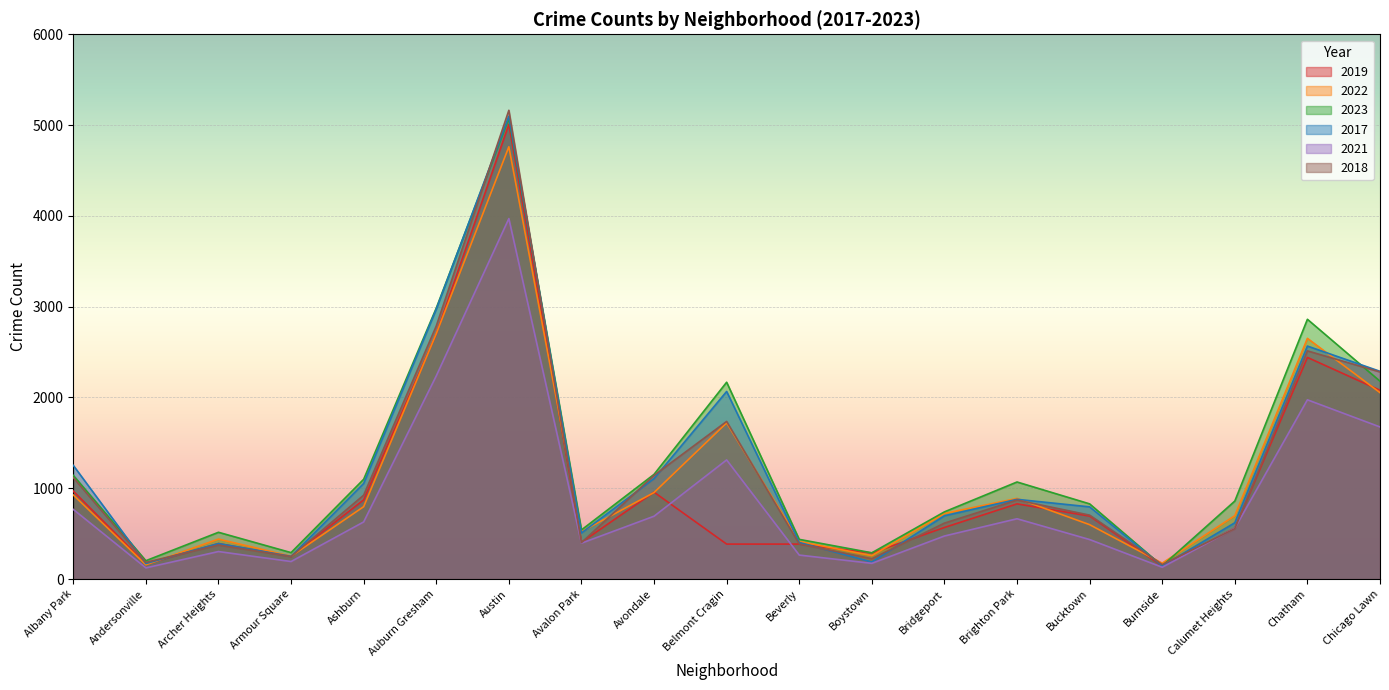

The 2019 series shows 628 at Avalon Park. True or false?

False